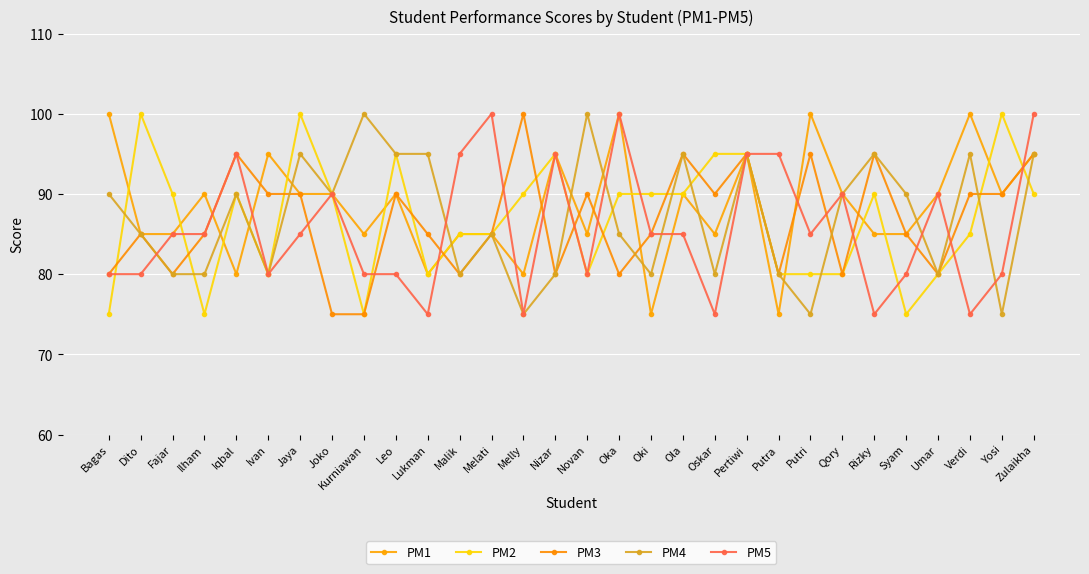

Between Putra and Bagas, which is larger?

Bagas